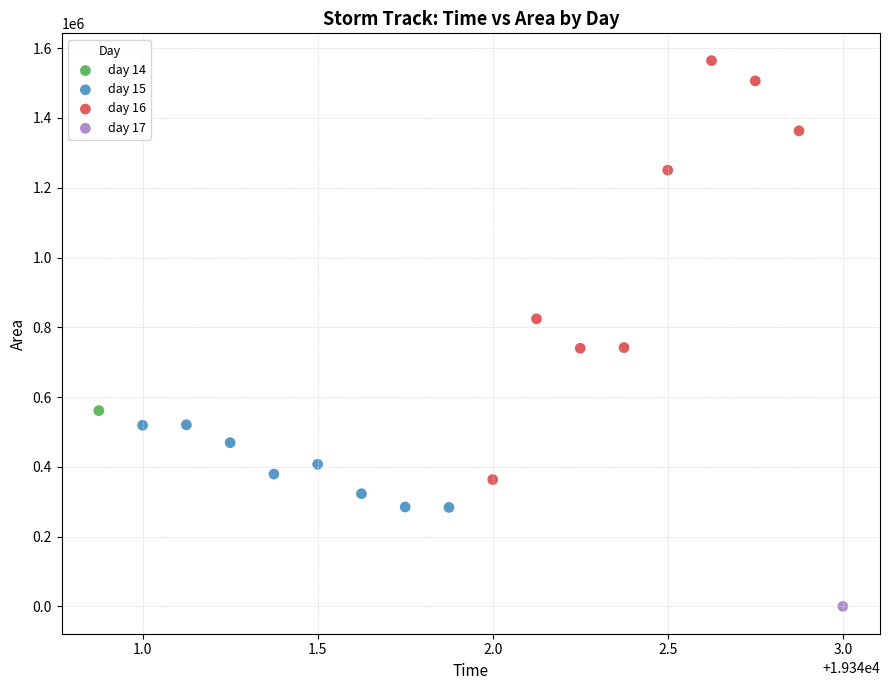

Which series contains the highest Y value?

day 16